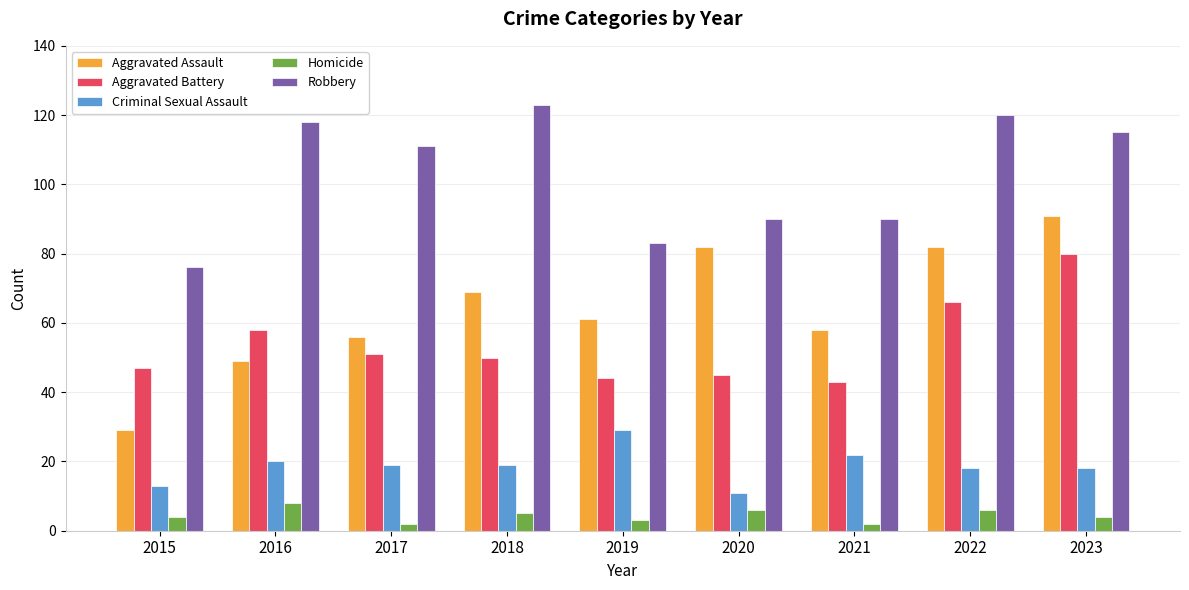

At which label does Aggravated Assault first exceed 61?

2018